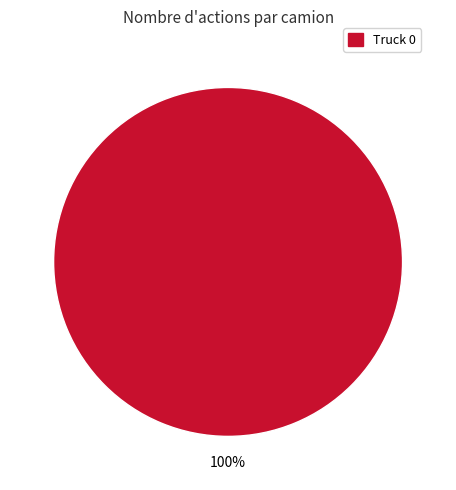

Is it true that Truck 0 is 100% of the pie?

True